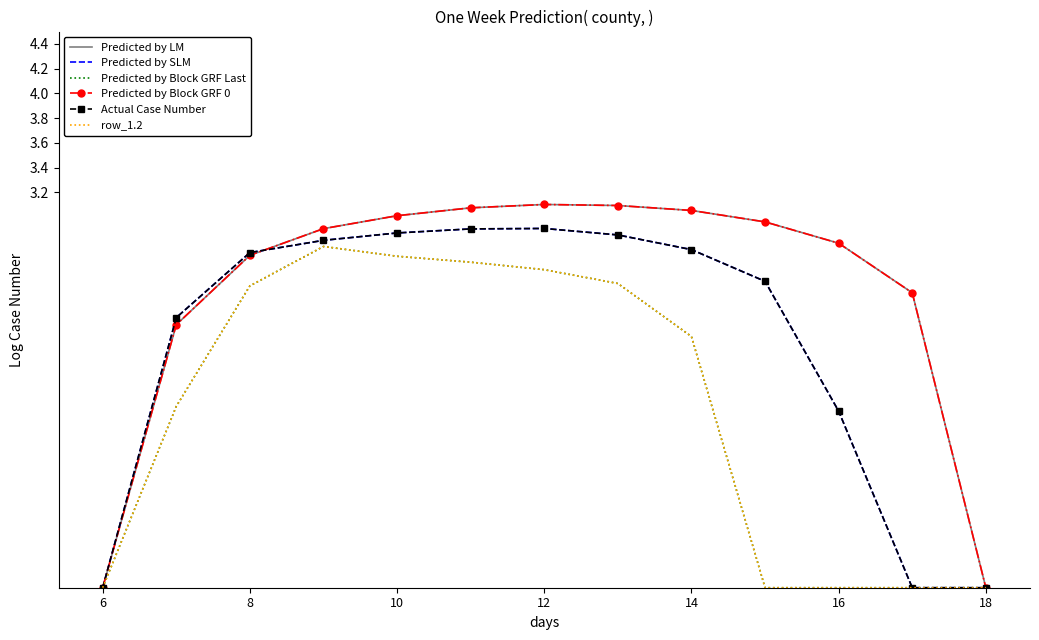

In Predicted by Block GRF 0, how many points are higher than both neighbors (excluding endpoints)?

1